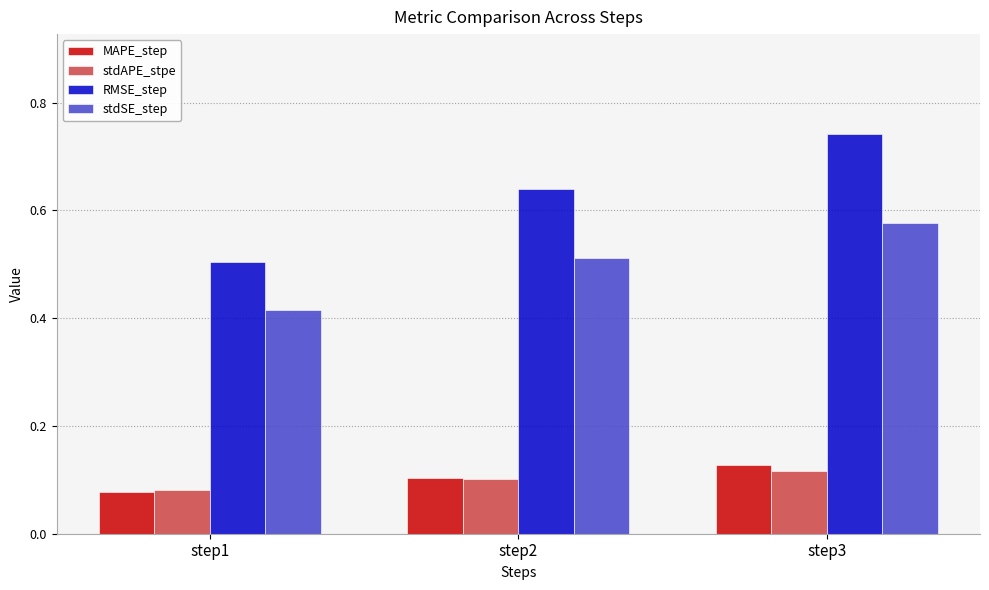

Rank the categories by MAPE_step value from lowest to highest.

step1, step2, step3